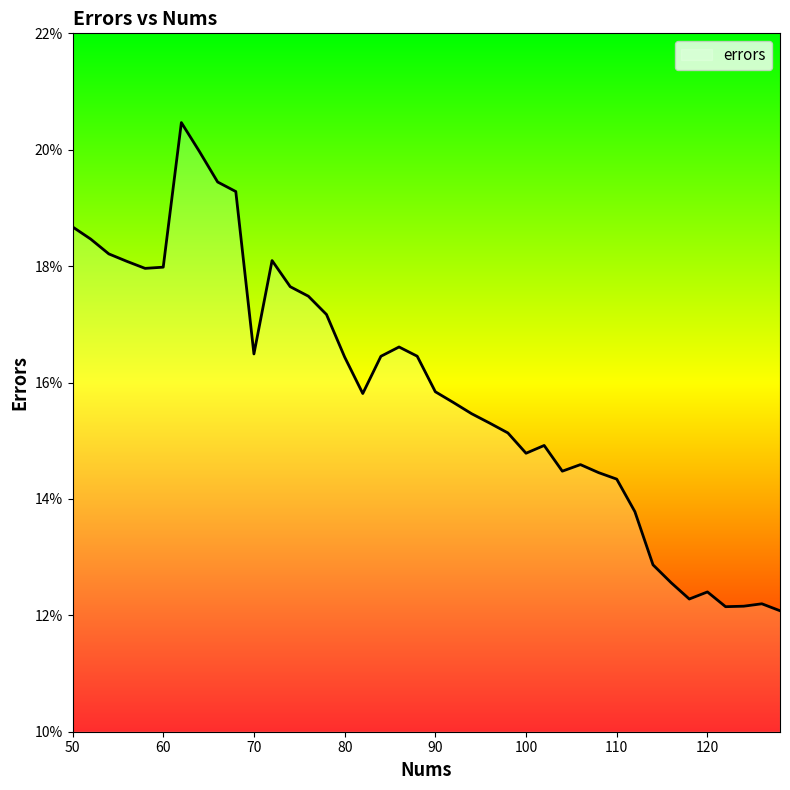

Where is the first local minimum?

58